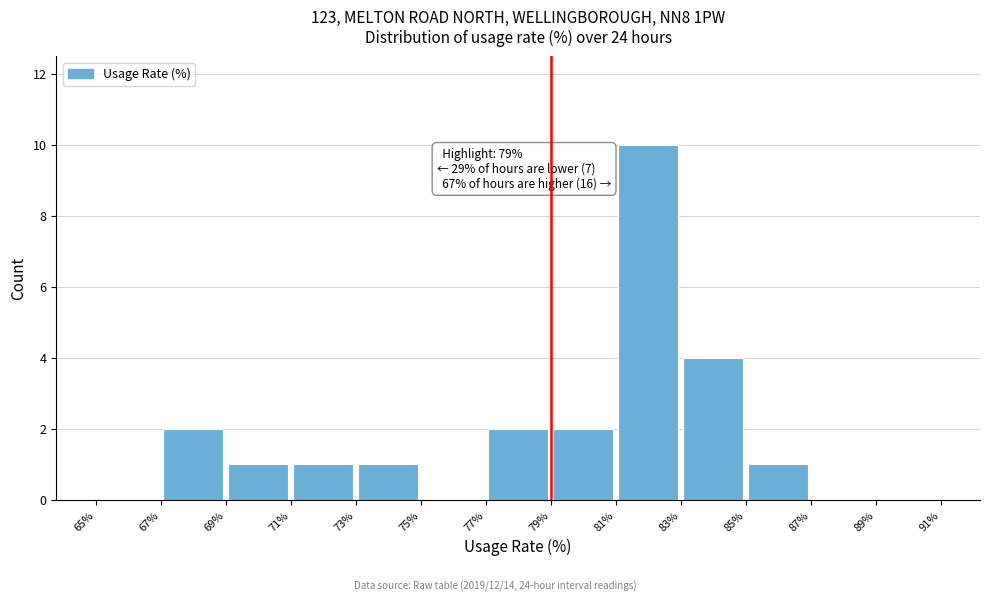

Over which range of the x-axis is the bar tallest?

81% to 83%